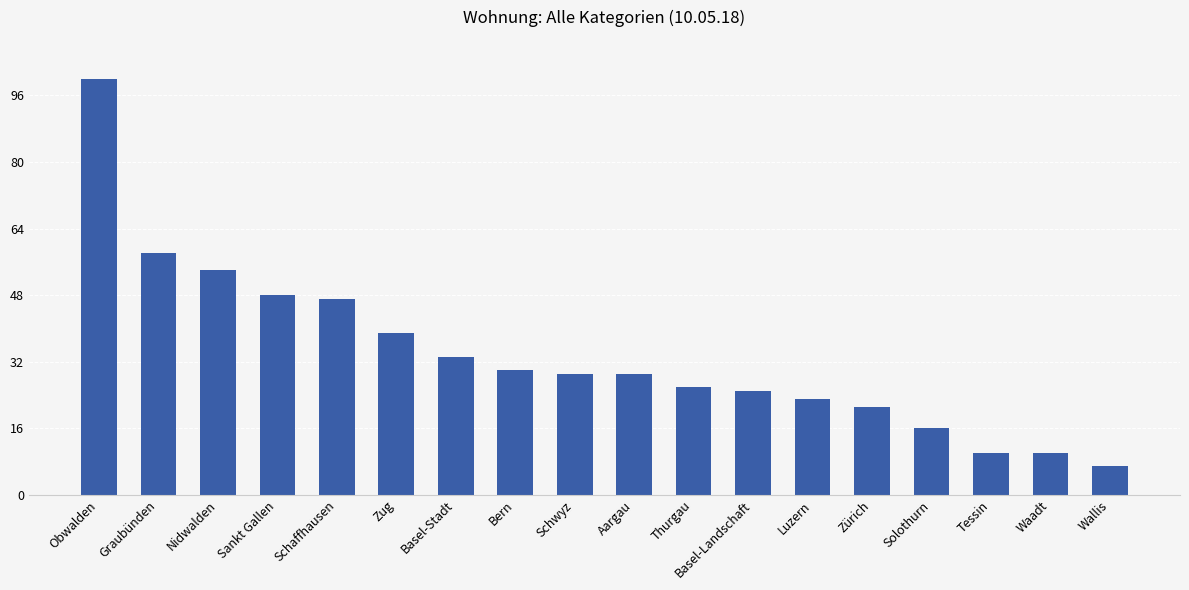

What is the value of the 16th bar from the left?

10